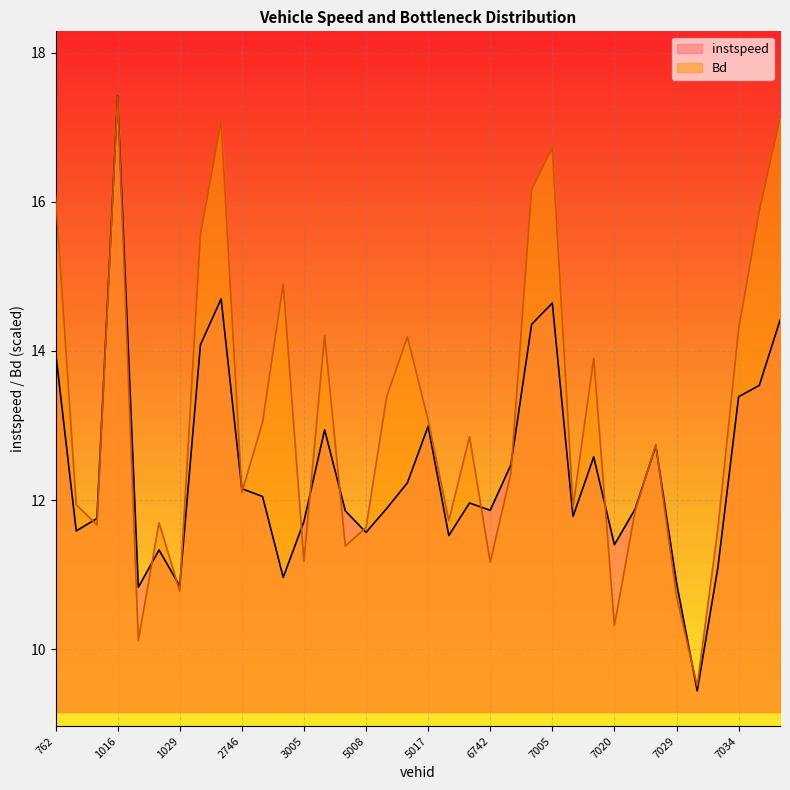

What is the approximate value of instspeed at 7017?

12.6